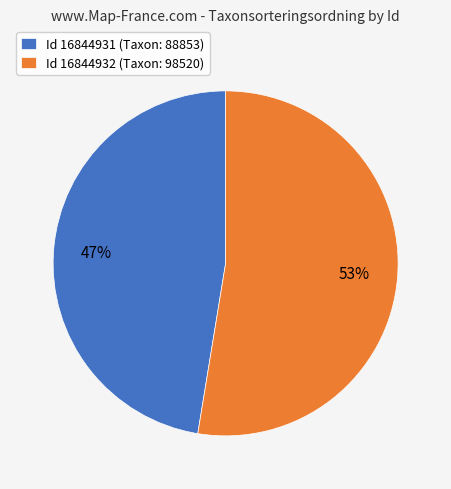

The Id 16844932 (Taxon: 98520) slice represents 53% of the pie. True or false?

True